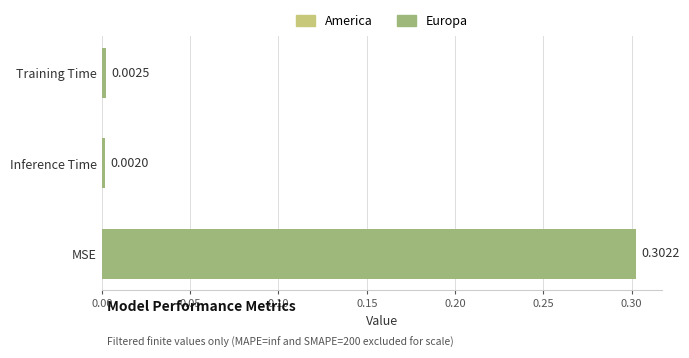

At which label is the value closest to 0?

Inference Time